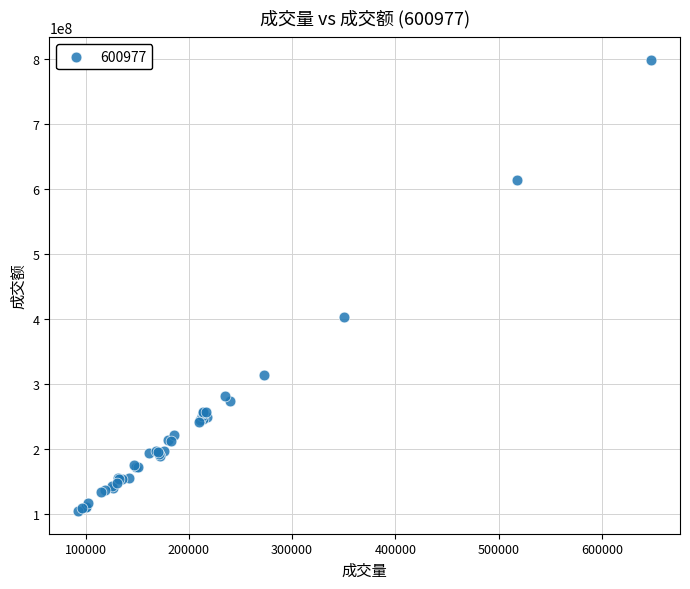

What Y value in the scatter plot is closest to 451251814?

402209109